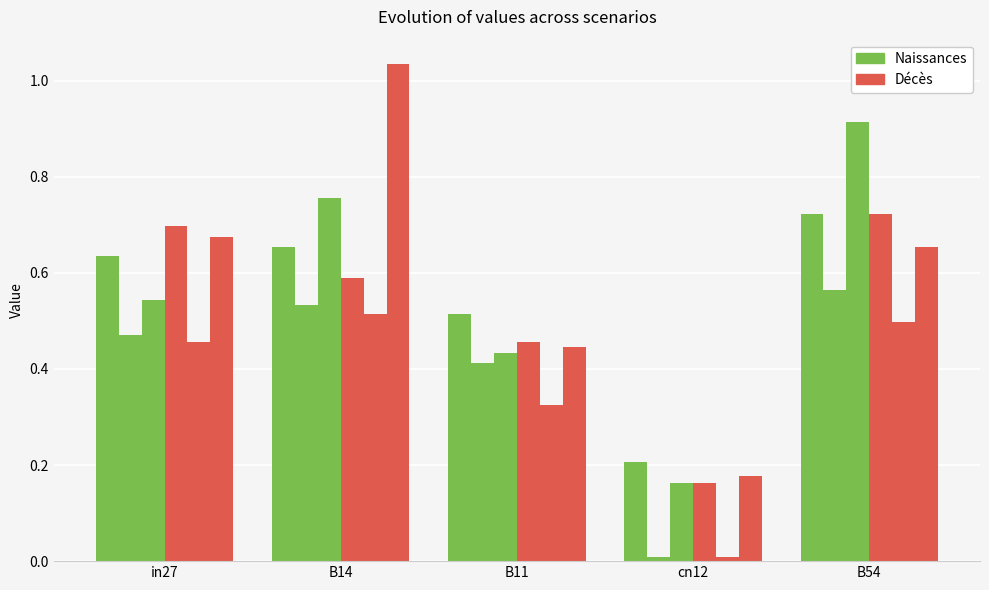

At which category is the sum across all series the highest?

B54